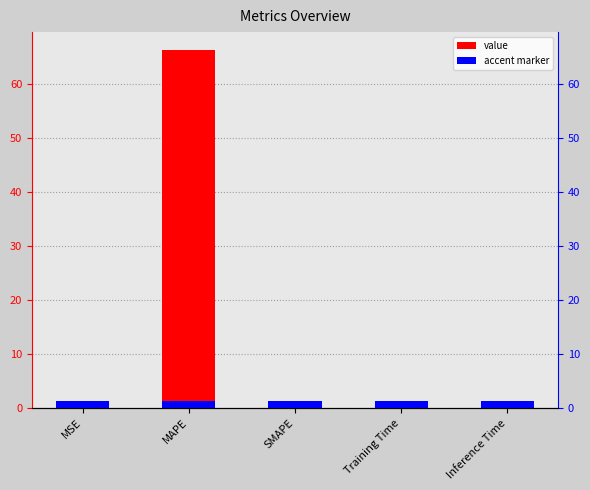

How many data points does each series have?

5